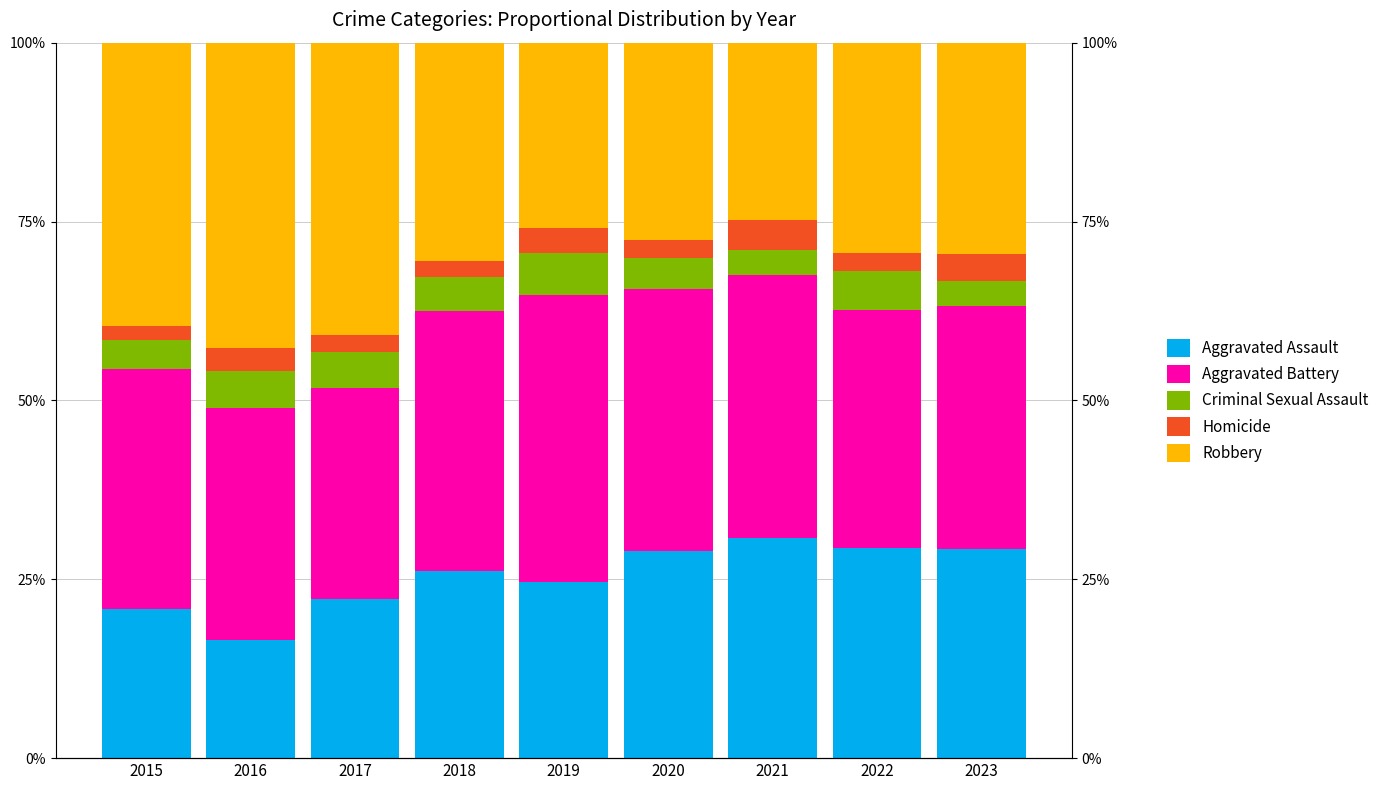

At which label is Robbery closest to 33?

2018